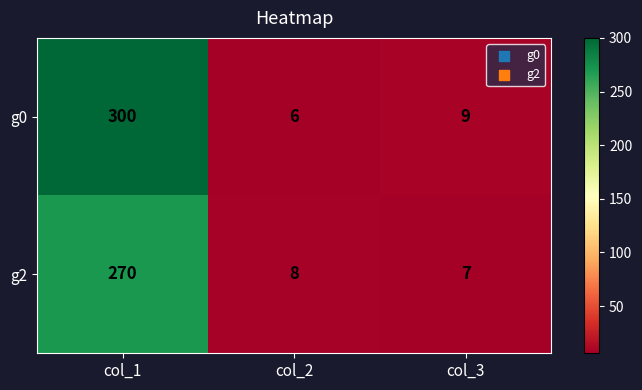

Which label corresponds to the smallest value in the chart?

col_2